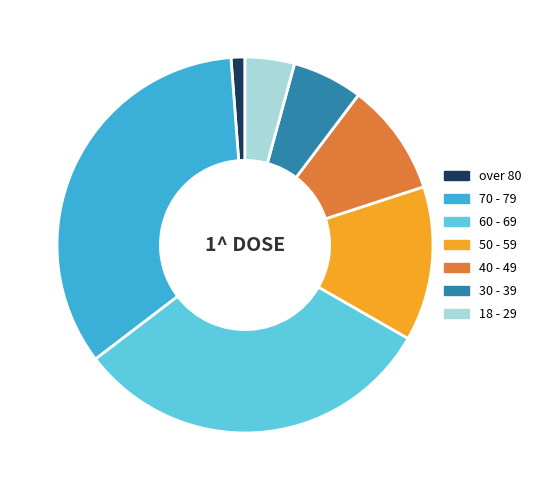

Is it true that 70 - 79 is 34% of the pie?

True